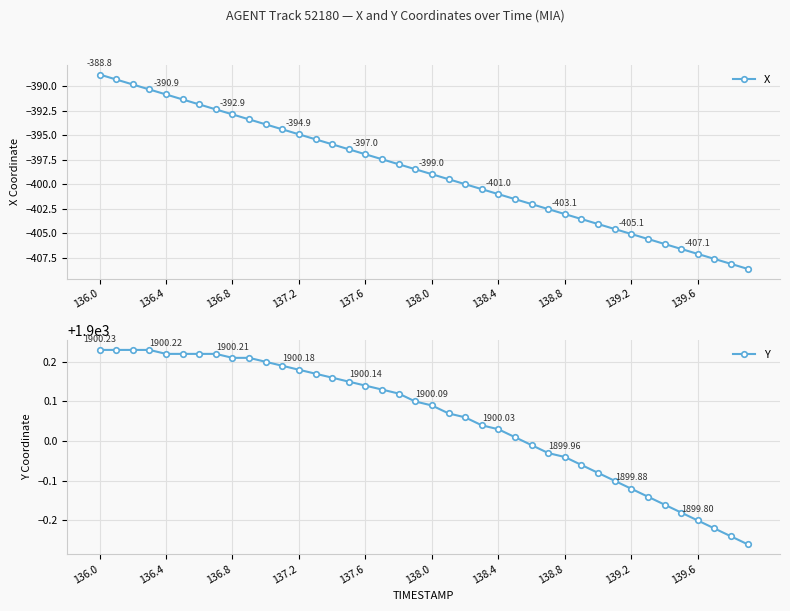

True or false: Y has a value of 1899.8 at 34.

True